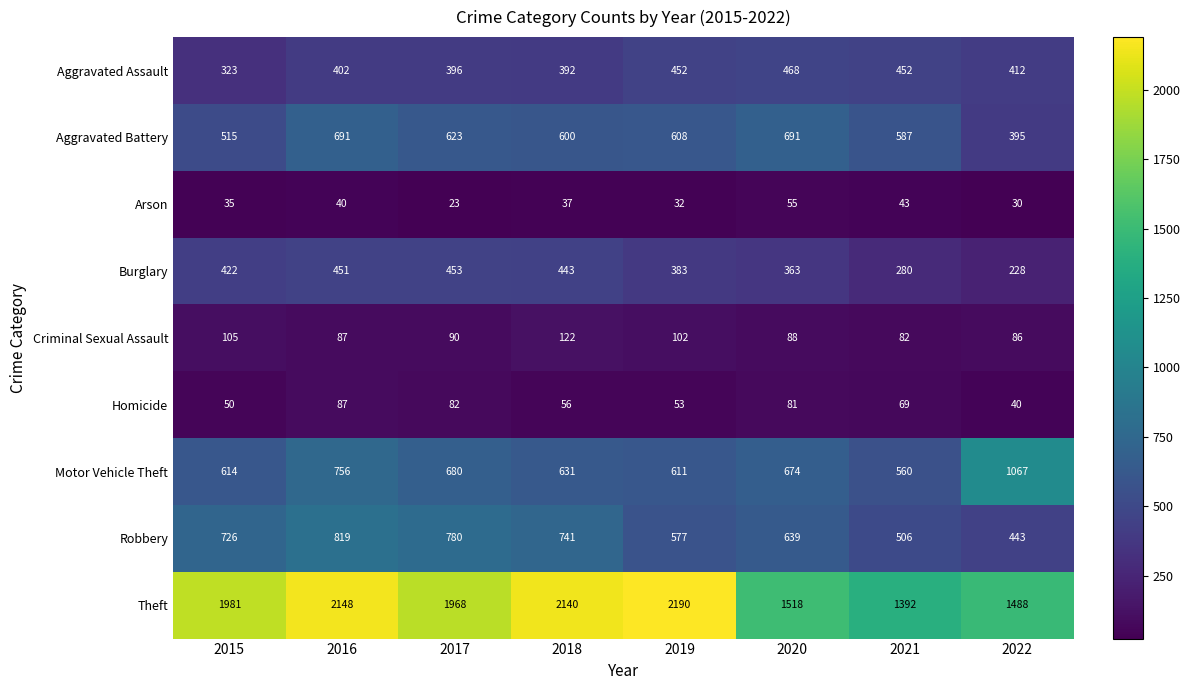

At 2015, list the series in order from largest to smallest.

Theft, Robbery, Motor Vehicle Theft, Aggravated Battery, Burglary, Aggravated Assault, Criminal Sexual Assault, Homicide, Arson